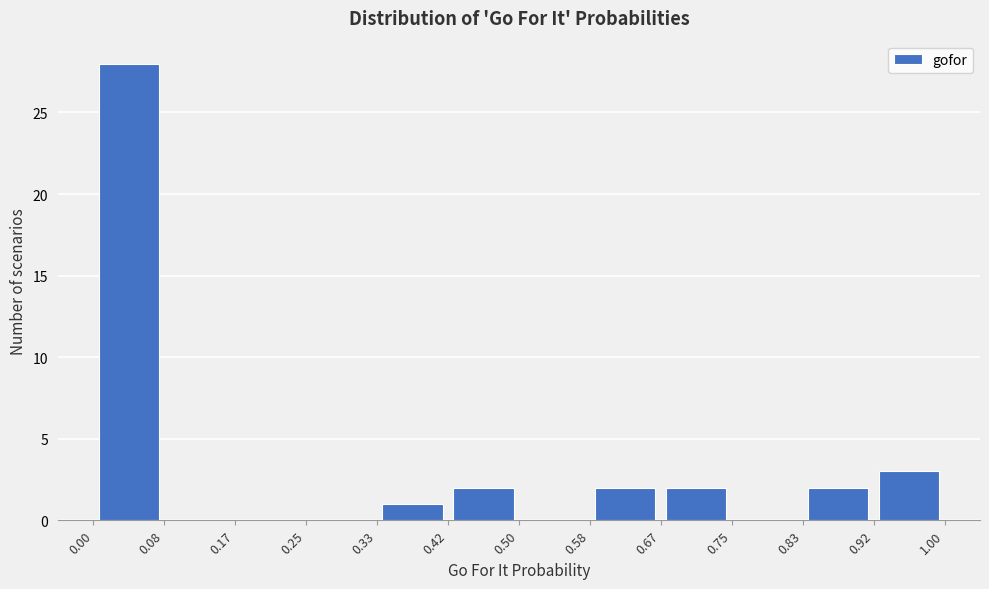

How tall is the bar that spans 0.83 to 0.92 on the x-axis? The values are not printed on the chart, so give them approximately, as read against the axis.

2